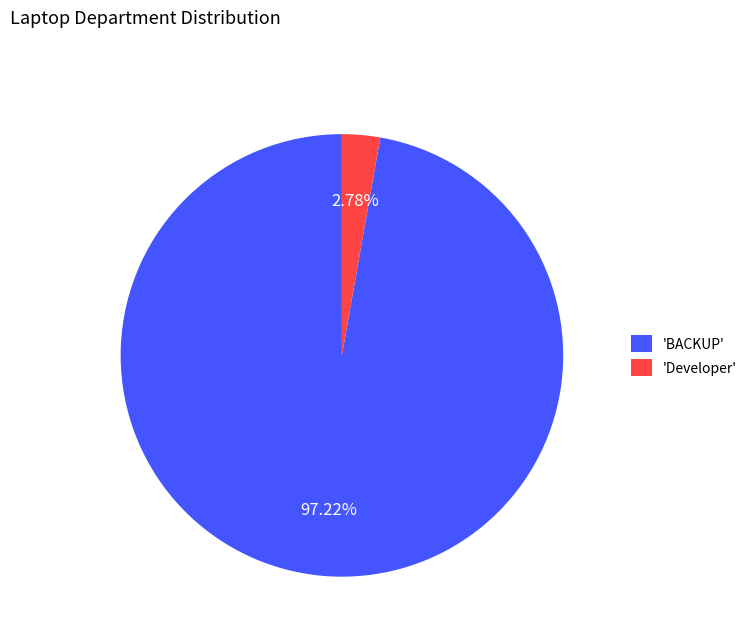

Combined, do 'Developer' and 'BACKUP' account for over 50%?

Yes